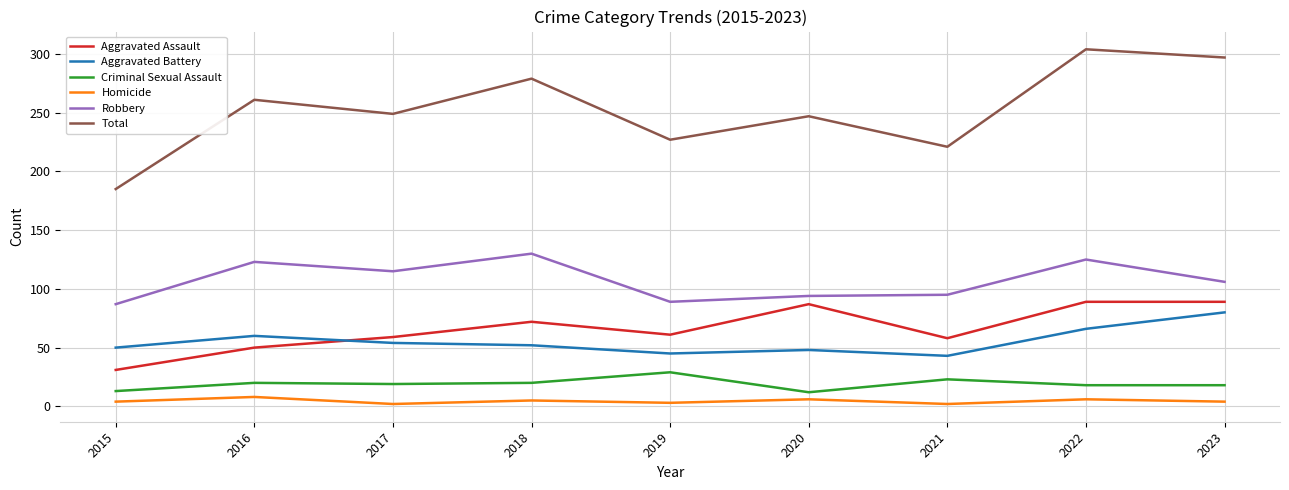

Does the chart display data point markers on the line(s)?

No